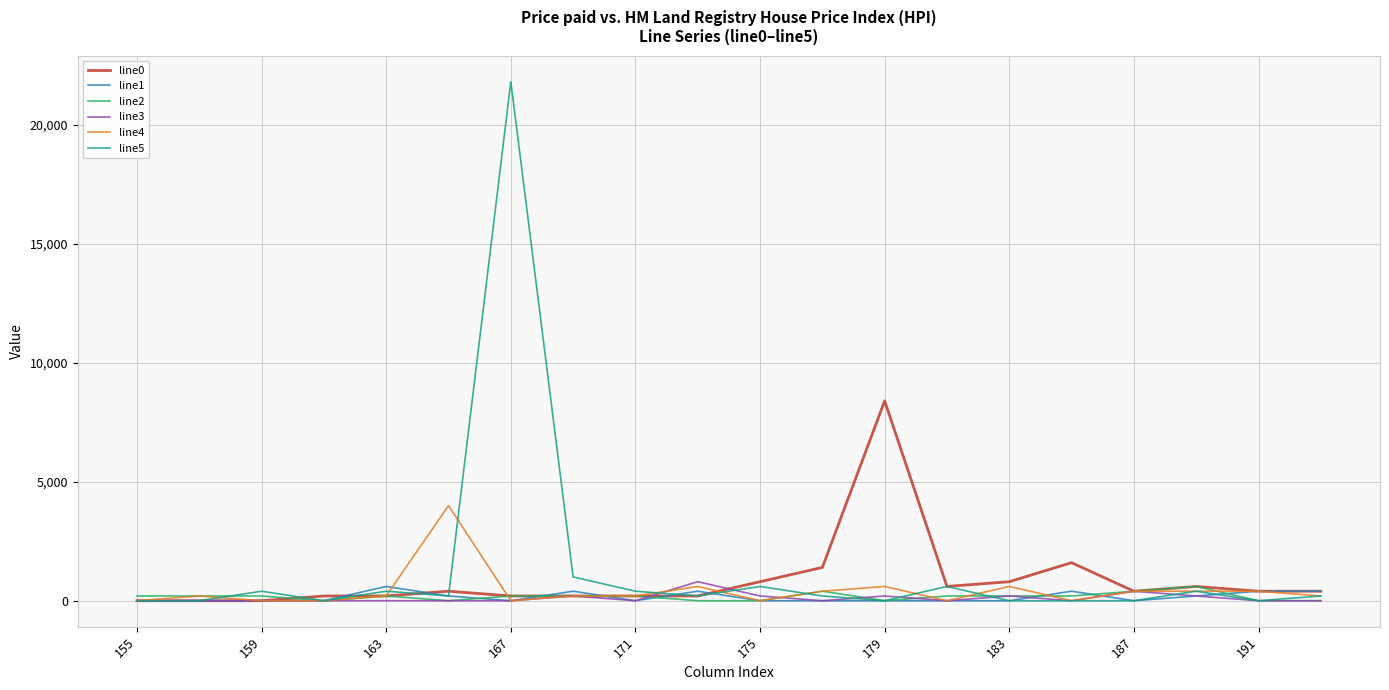

Which series has the largest range (max minus min)?

line5